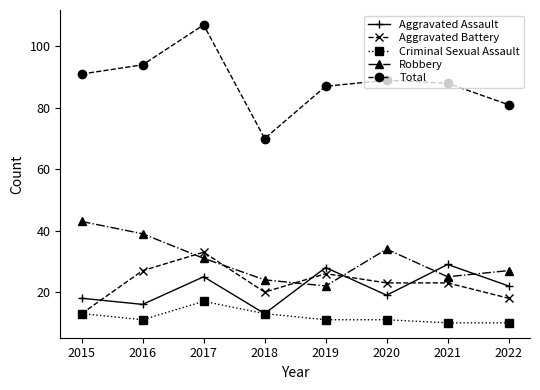

Reading right to left, extract all data points from this chart.

Aggravated Assault: 22	29	19	28	13	25	16	18
Aggravated Battery: 18	23	23	26	20	33	27	13
Criminal Sexual Assault: 10	10	11	11	13	17	11	13
Robbery: 27	25	34	22	24	31	39	43
Total: 81	88	89	87	70	107	94	91